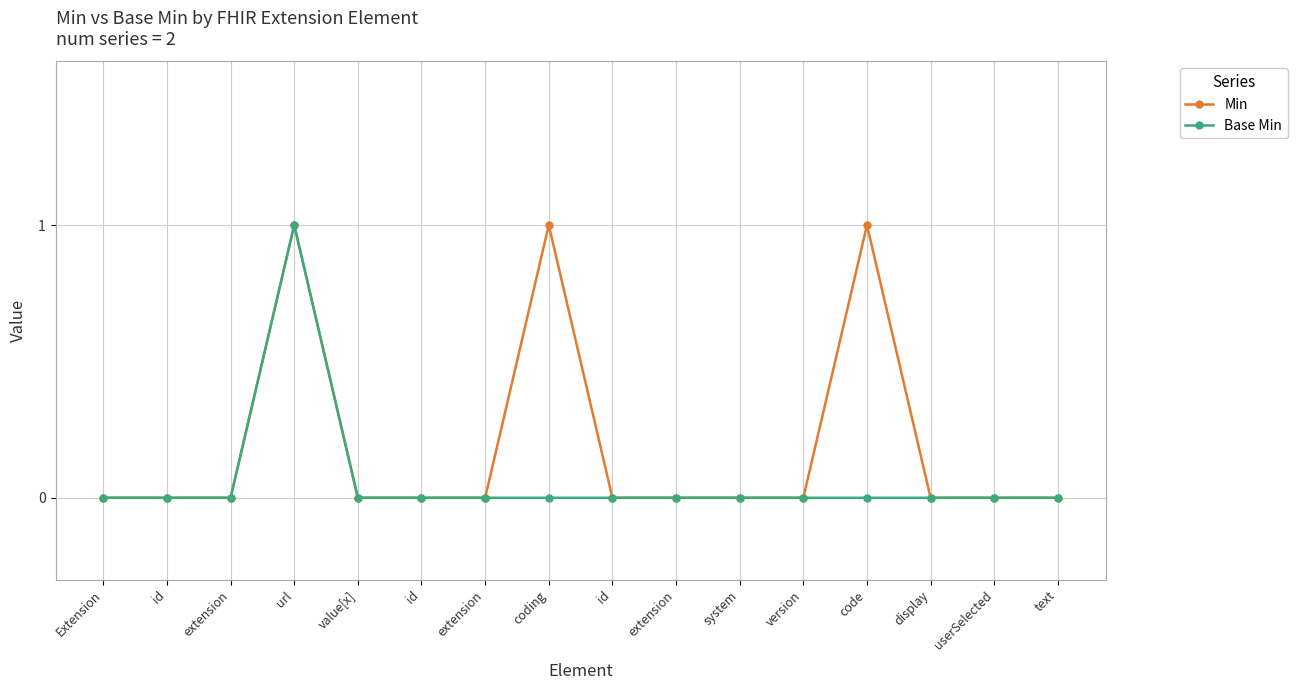

True or false: Min and Base Min cross at least once.

False